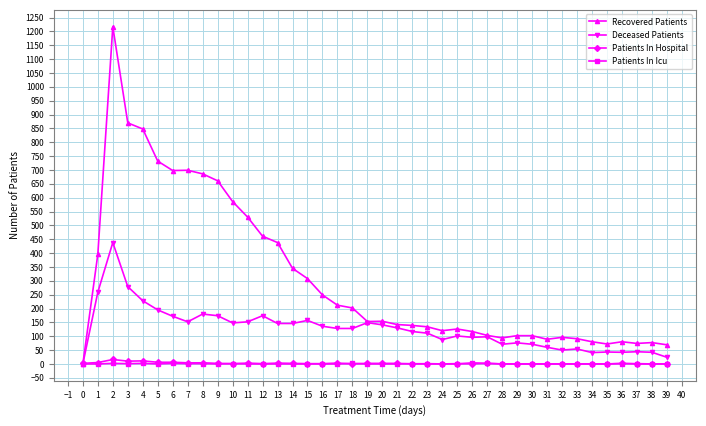

What are all the series names shown in the legend?

Recovered Patients, Deceased Patients, Patients In Hospital, Patients In Icu